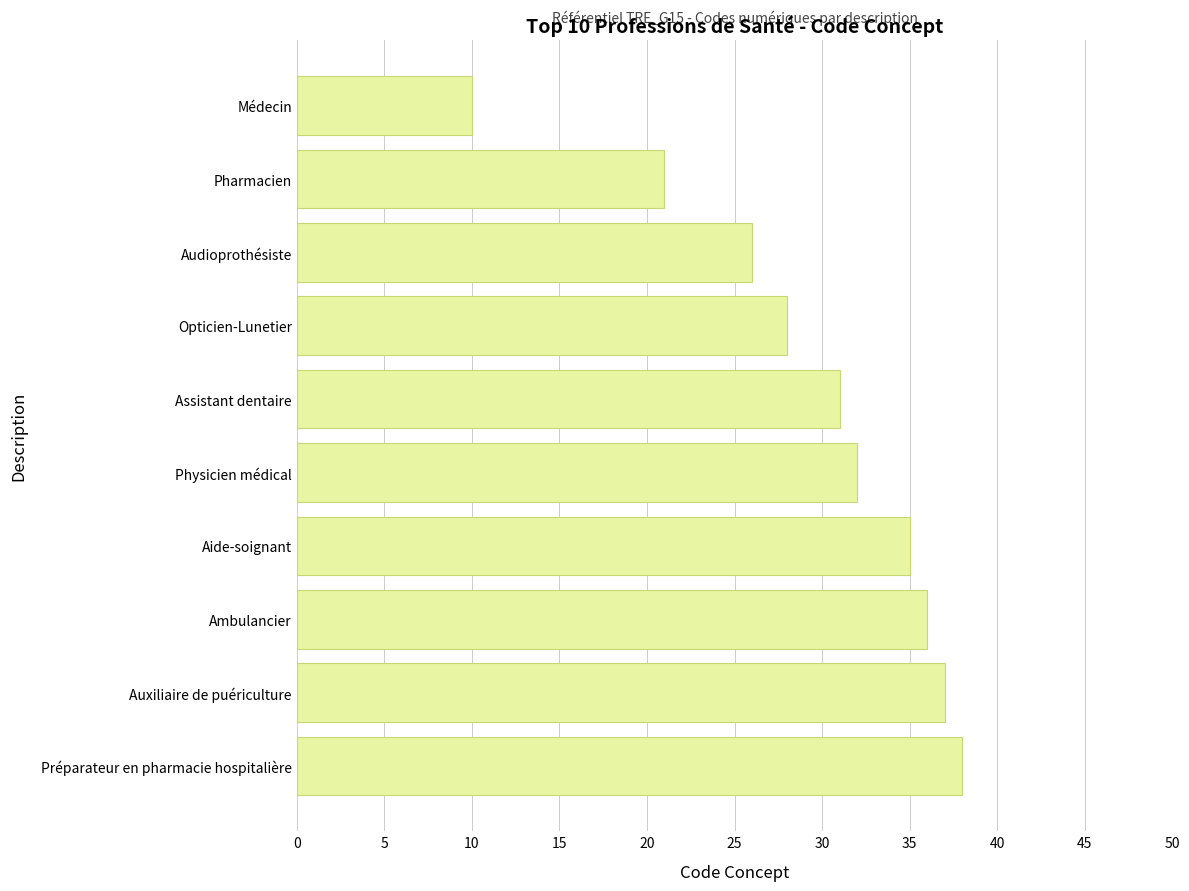

What is the value of the 4th bar from the top?

28